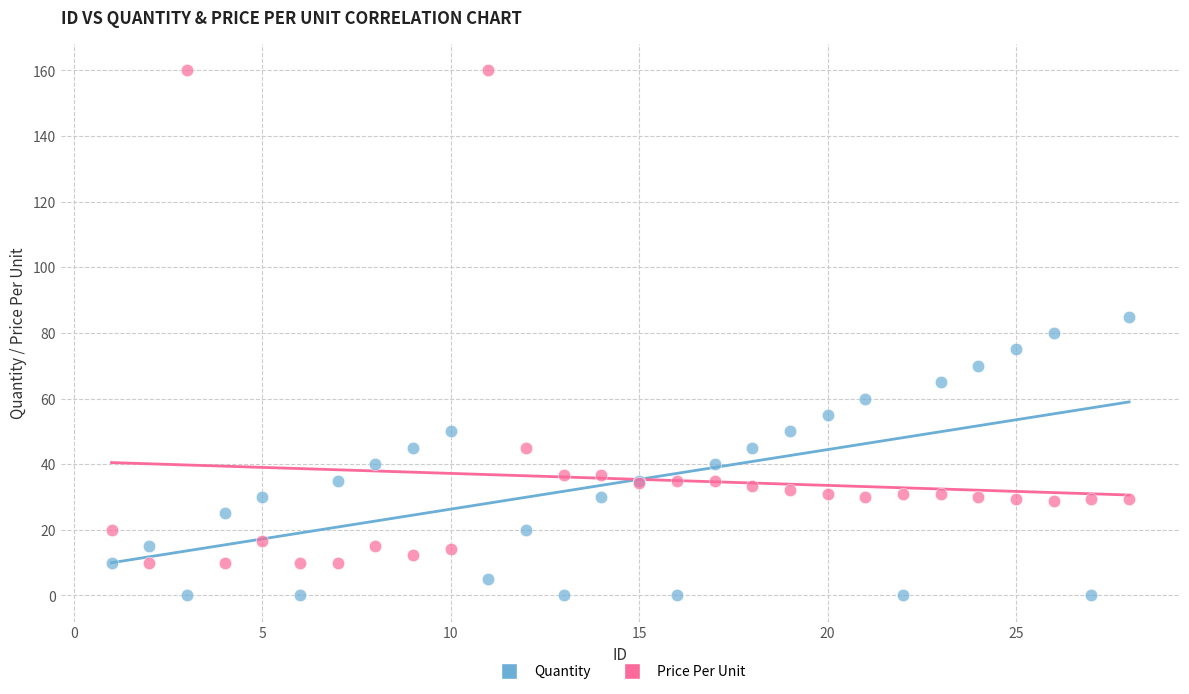

Which series reaches the minimum Y coordinate?

Quantity